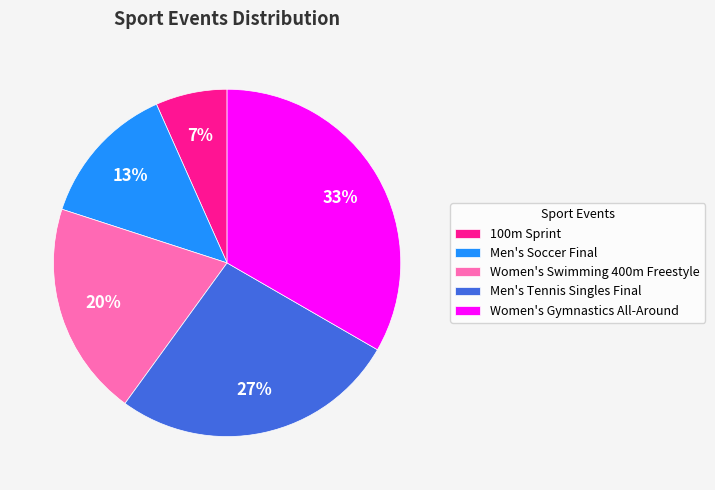

What percentage is the Men's Tennis Singles Final slice, to the nearest percent?

27%